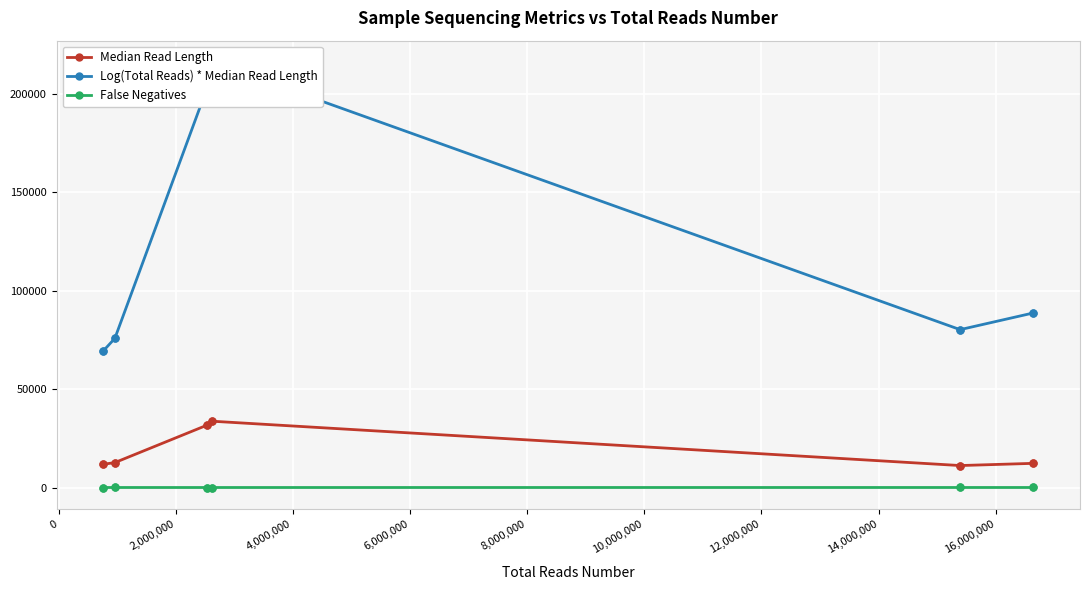

Rank the series at 16,000,000 from highest to lowest value.

Log(Total Reads) * Median Read Length, Median Read Length, False Negatives